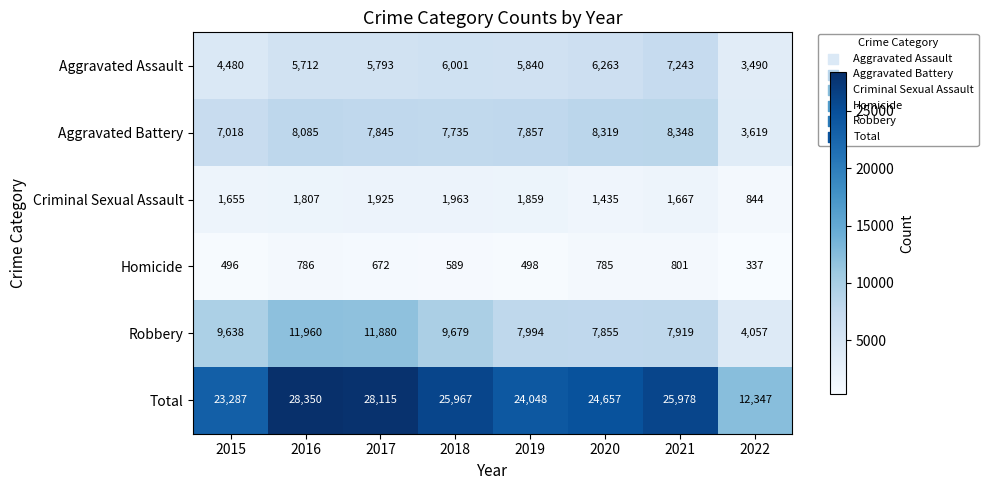

What is the difference between the Homicide values at 2018 and 2020?

196